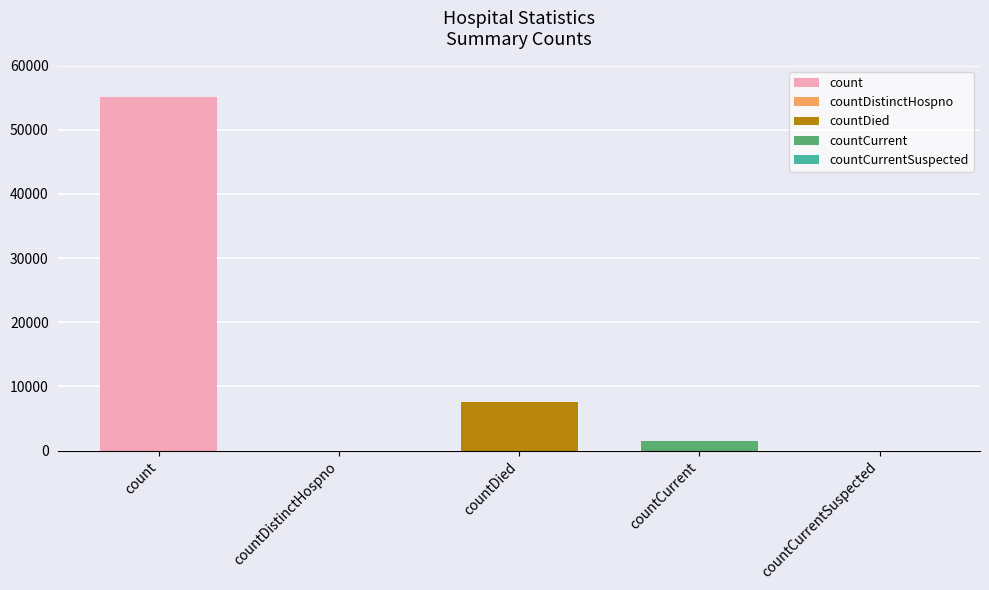

List the labels in order of value, largest first.

count, countDied, countCurrent, countDistinctHospno, countCurrentSuspected